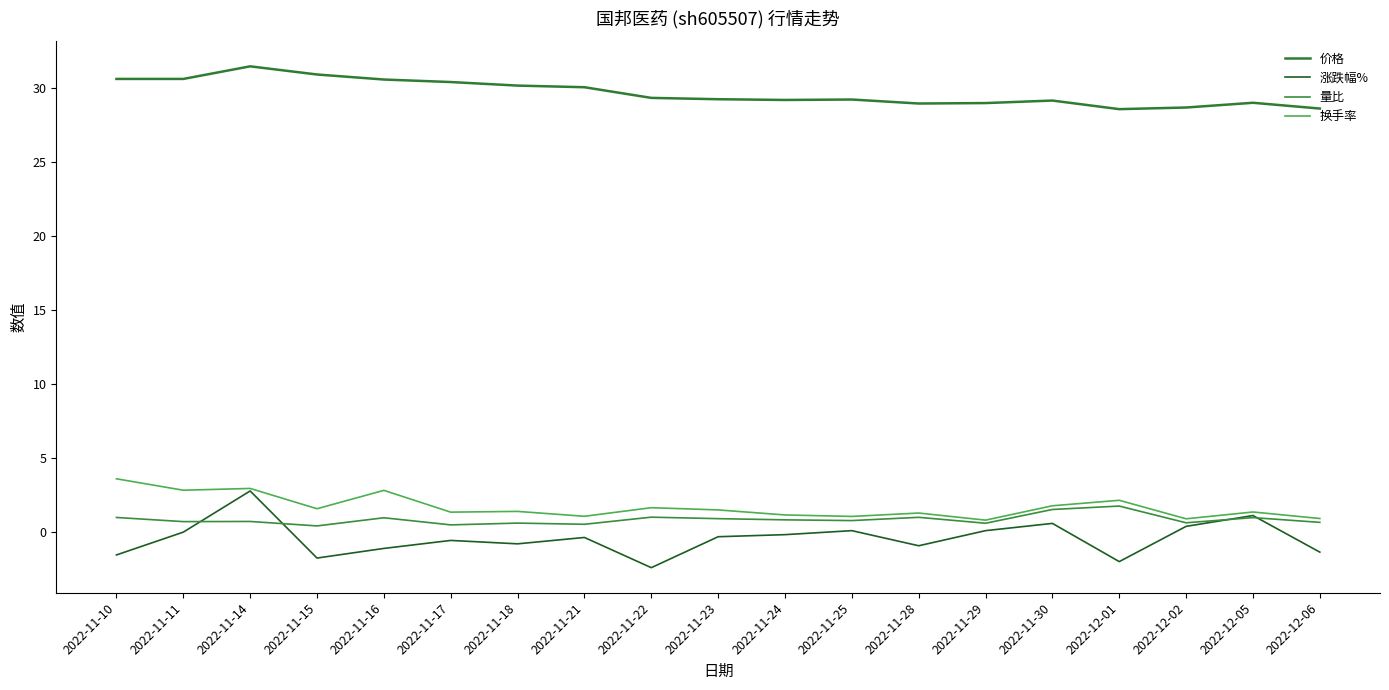

Reading right to left, what are all the values shown in this chart?

价格: 28.6	29.0	28.7	28.6	29.1	29.0	28.9	29.2	29.2	29.2	29.3	30.0	30.1	30.4	30.6	30.9	31.4	30.6	30.6
涨跌幅%: -1.4	1.1	0.4	-2.0	0.6	0.1	-0.9	0.1	-0.2	-0.3	-2.4	-0.4	-0.8	-0.6	-1.1	-1.8	2.8	0.0	-1.5
量比: 0.7	1.0	0.6	1.8	1.5	0.6	1.0	0.8	0.8	0.9	1.0	0.5	0.6	0.5	1.0	0.4	0.7	0.7	1.0
换手率: 0.9	1.4	0.9	2.1	1.8	0.8	1.3	1.1	1.2	1.5	1.6	1.1	1.4	1.4	2.8	1.6	3.0	2.8	3.6